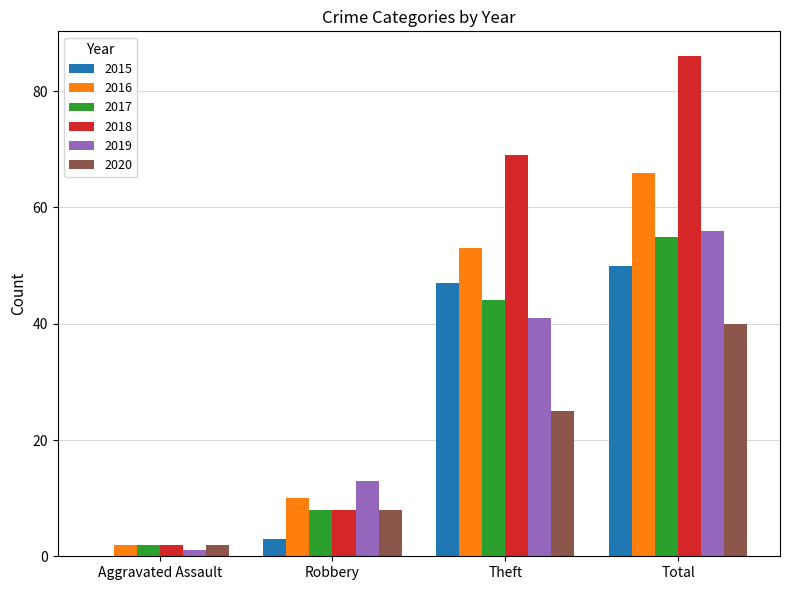

Reading left to right, list all the values displayed in this chart.

2015: Aggravated Assault=0	Robbery=3	Theft=47	Total=50
2016: Aggravated Assault=2	Robbery=10	Theft=53	Total=66
2017: Aggravated Assault=2	Robbery=8	Theft=44	Total=55
2018: Aggravated Assault=2	Robbery=8	Theft=69	Total=86
2019: Aggravated Assault=1	Robbery=13	Theft=41	Total=56
2020: Aggravated Assault=2	Robbery=8	Theft=25	Total=40